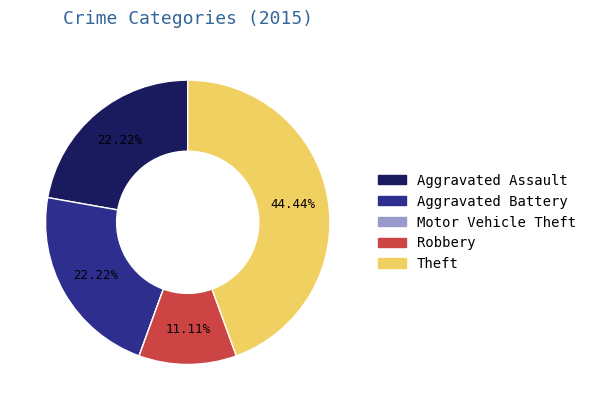

What is the largest slice in the pie chart?

Theft